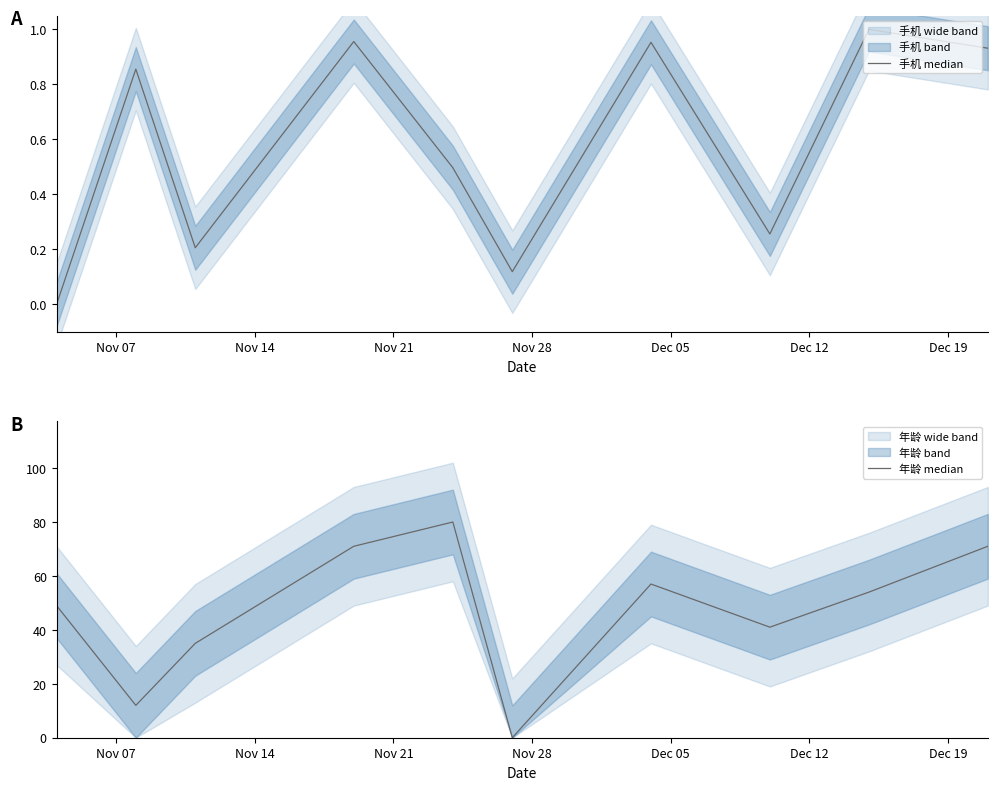

Which series has the largest range (max minus min)?

年龄 median